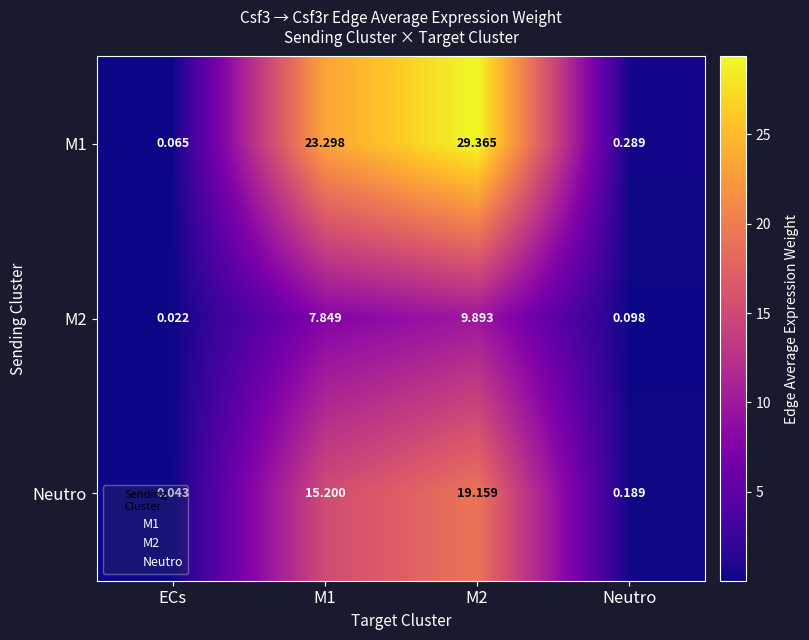

Is the value of Neutro at ECs greater than the value of M1 at Neutro?

No